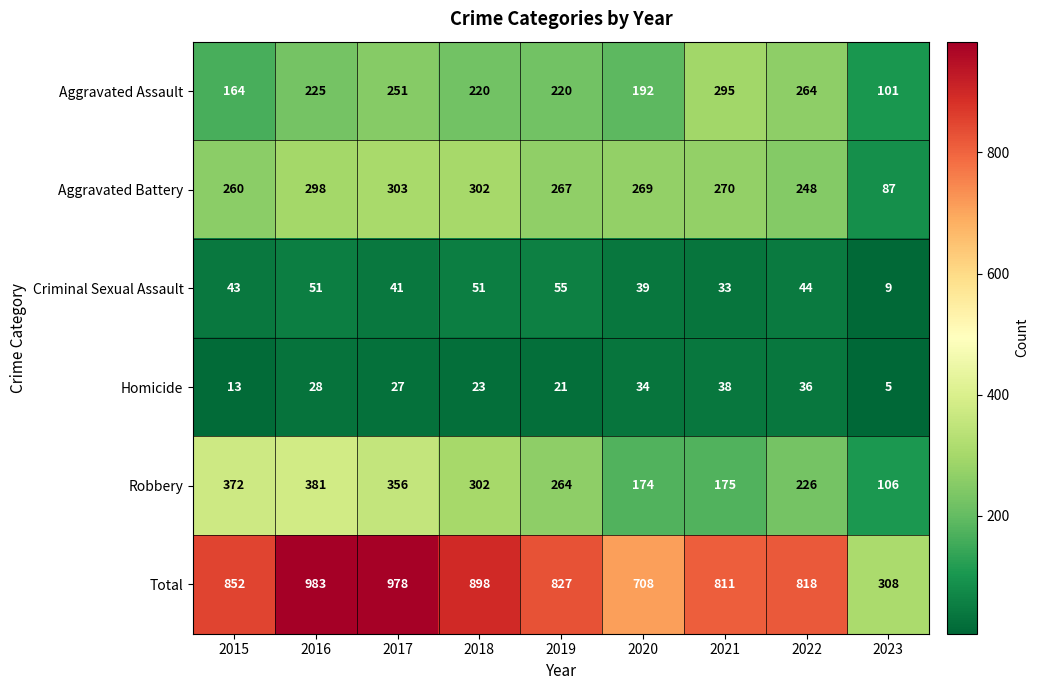

What is the difference between the Criminal Sexual Assault values at 2022 and 2017?

3